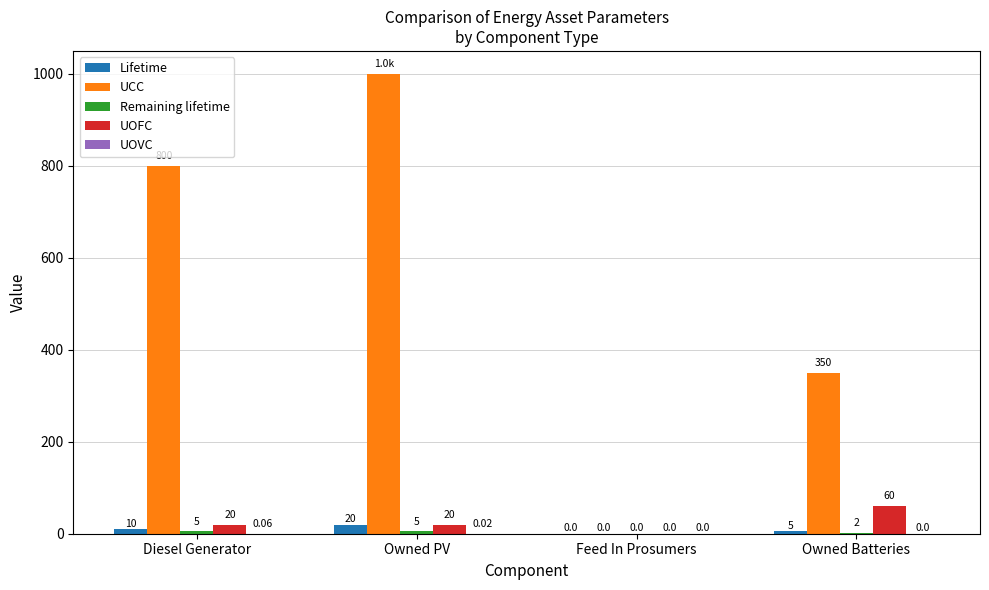

At which category is the sum across all series the highest?

Owned PV